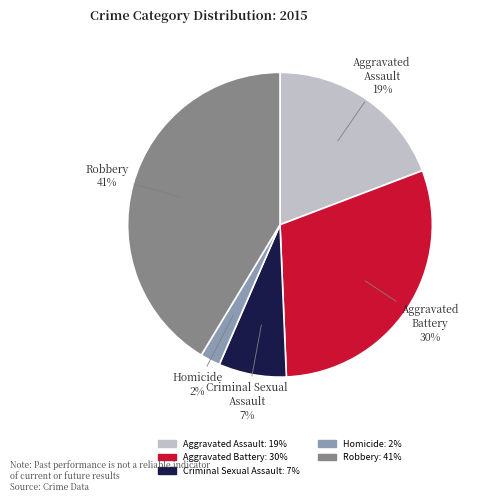

To the nearest percent, what is the difference between the Criminal Sexual Assault and Aggravated Battery slice percentages?

23%